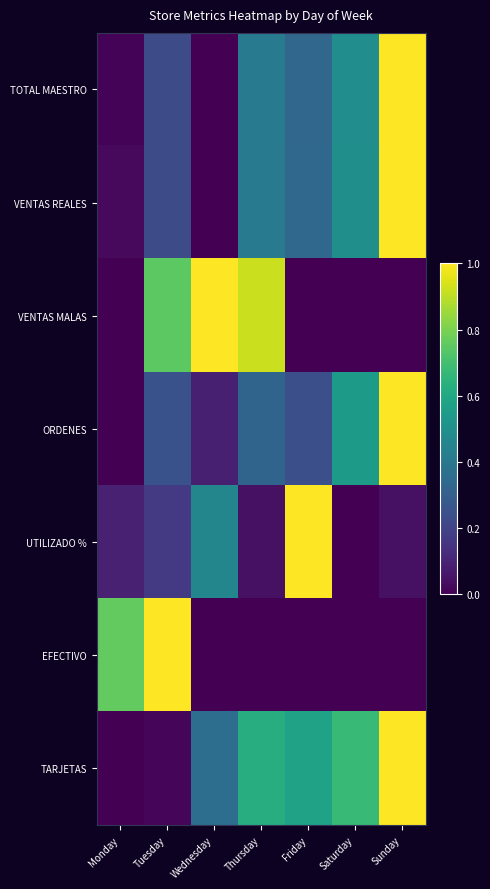

What is the spread (max minus min) of values at Monday?

0.8